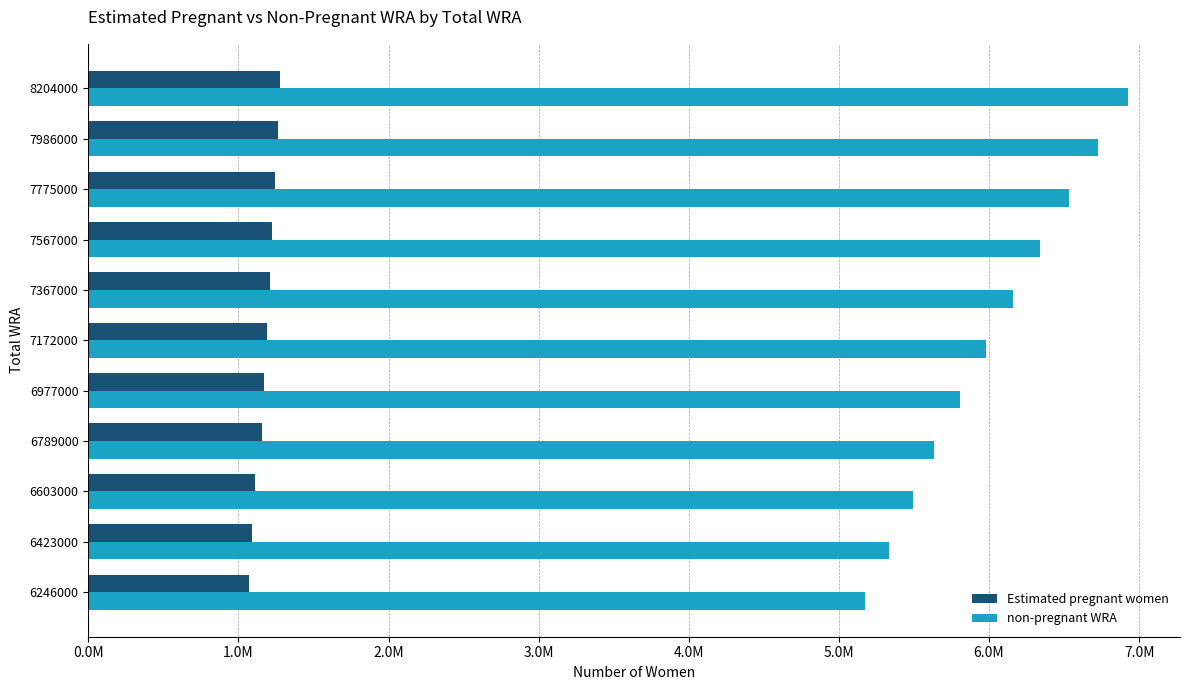

Rank the series by their average value, from lowest to highest.

Estimated pregnant women, non-pregnant WRA